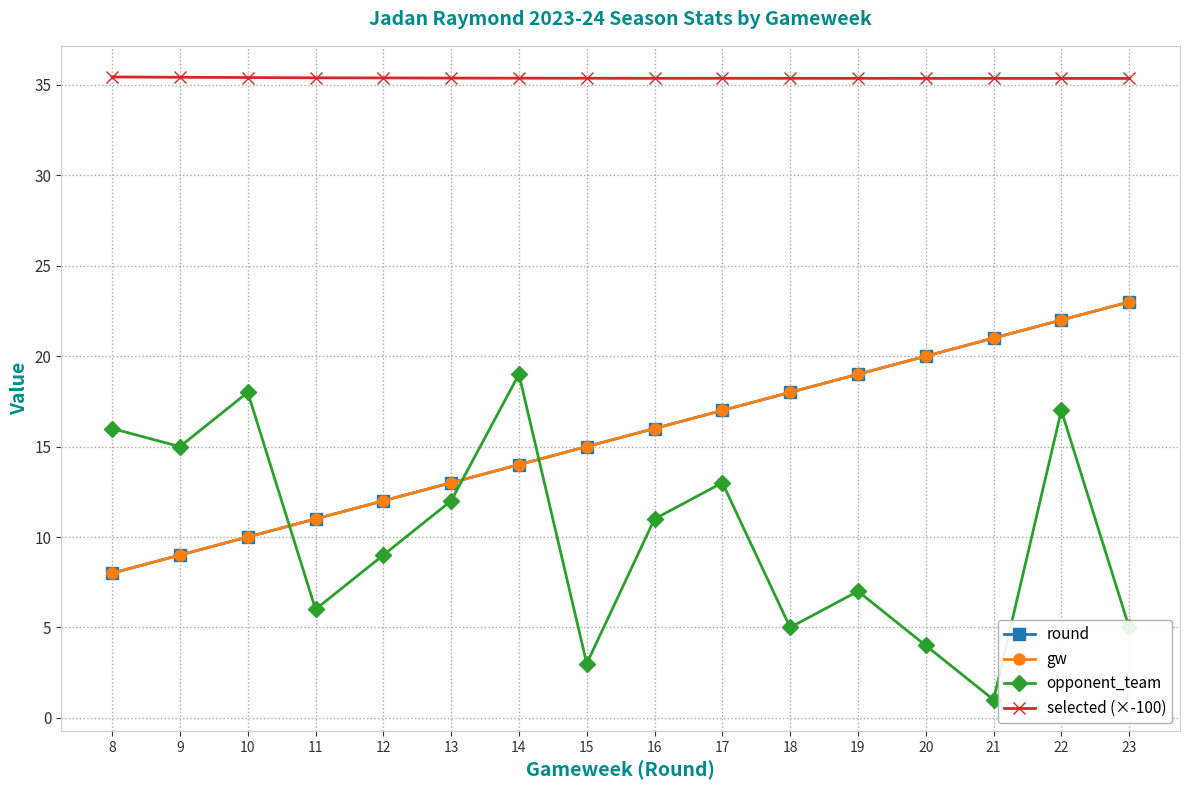

Does the chart have visible grid lines?

Yes